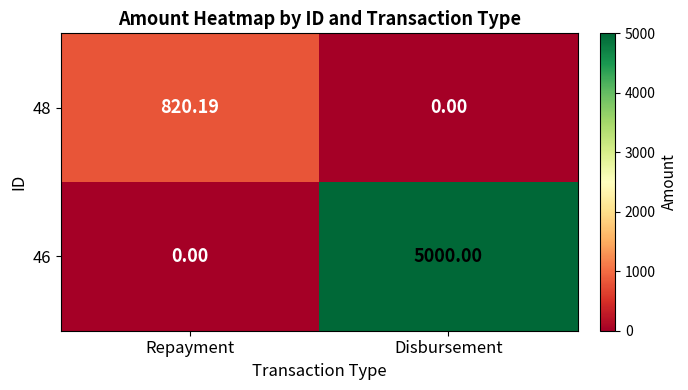

At which label does 46 reach its minimum?

Repayment